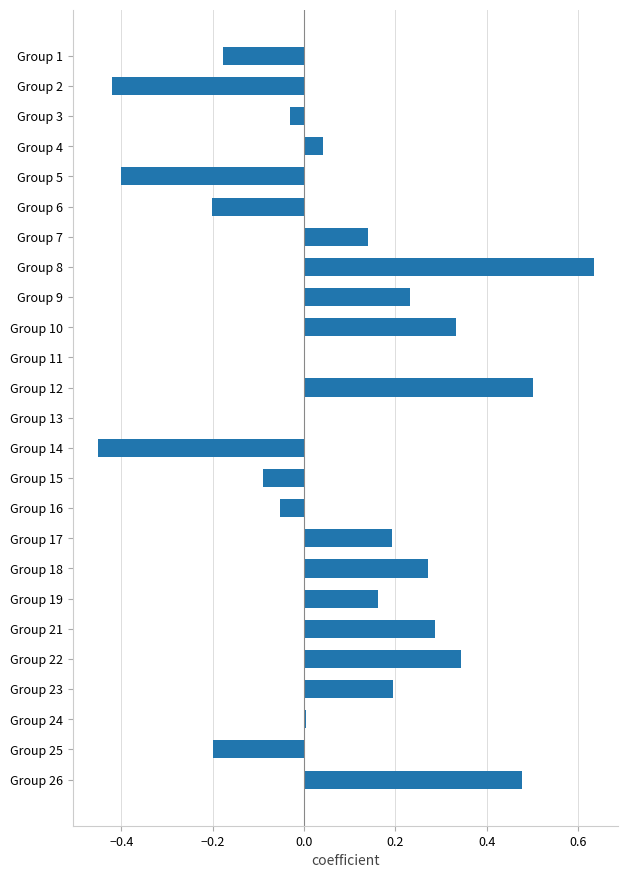

Between Group 9 and Group 14, which is larger?

Group 9